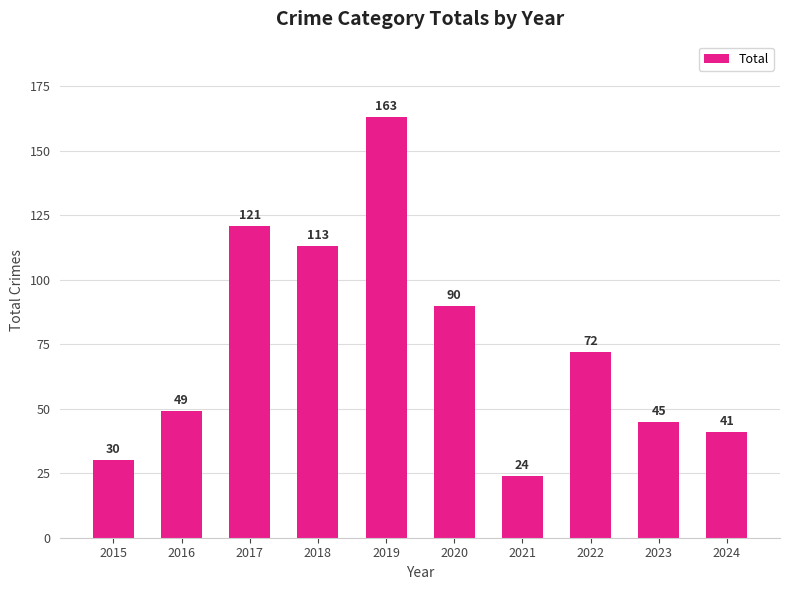

What is the greatest value displayed?

163